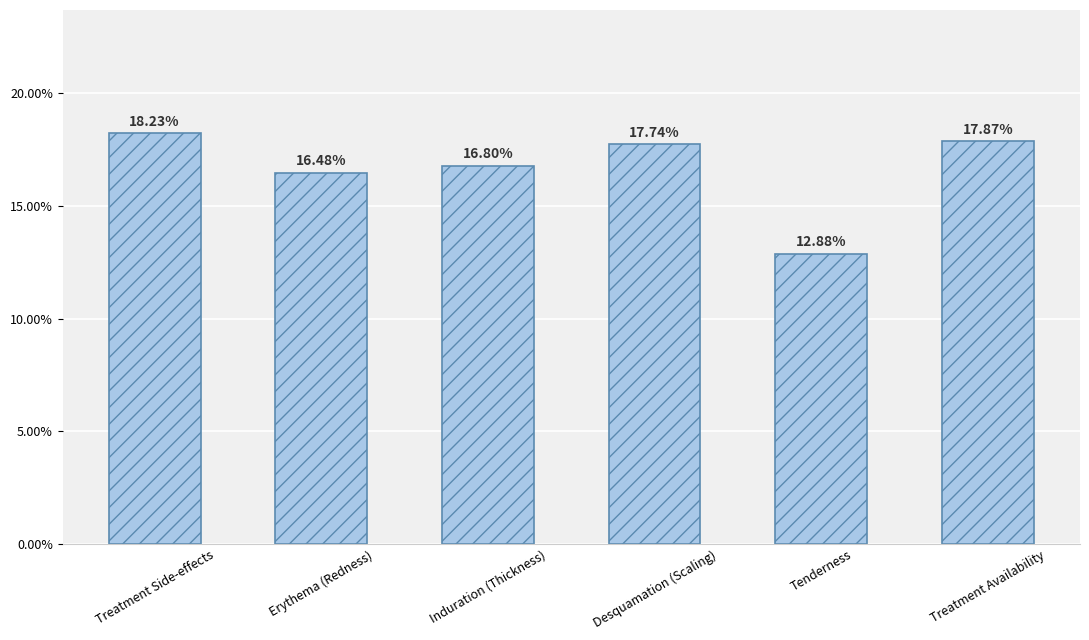

What position from the left is Induration (Thickness)?

3